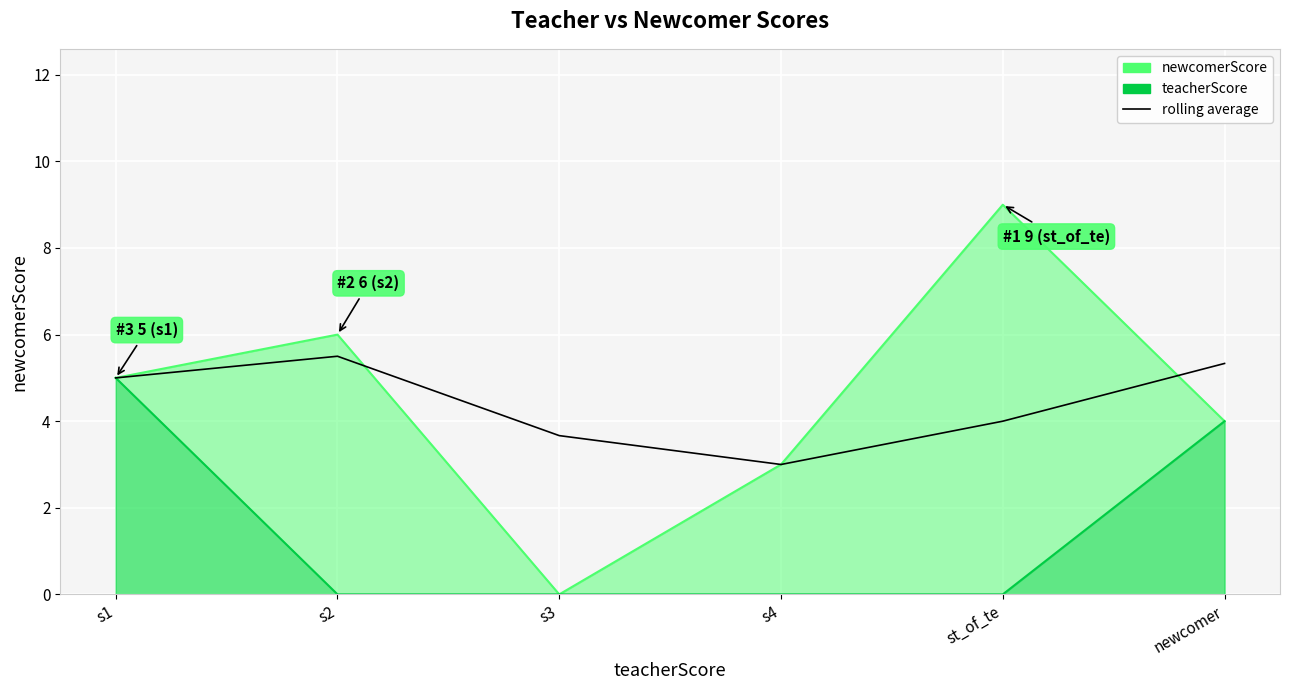

What is the maximum value shown in the chart?

5.5